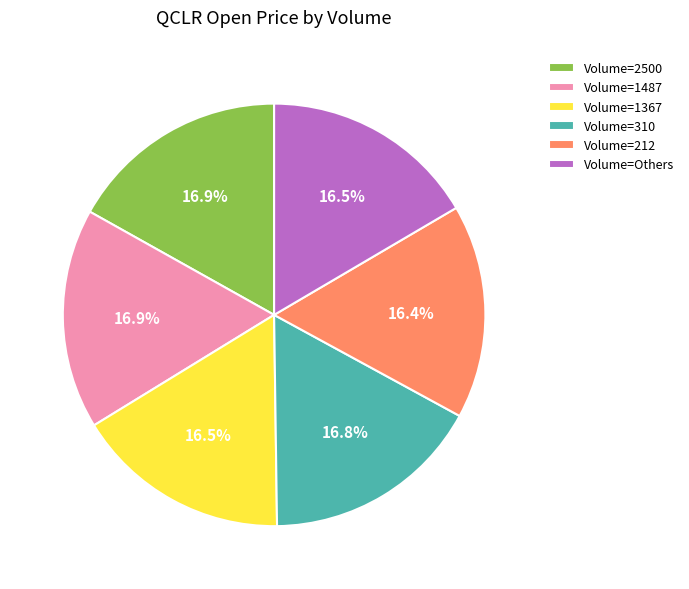

What portion of the pie excludes Volume=310?

83.2%